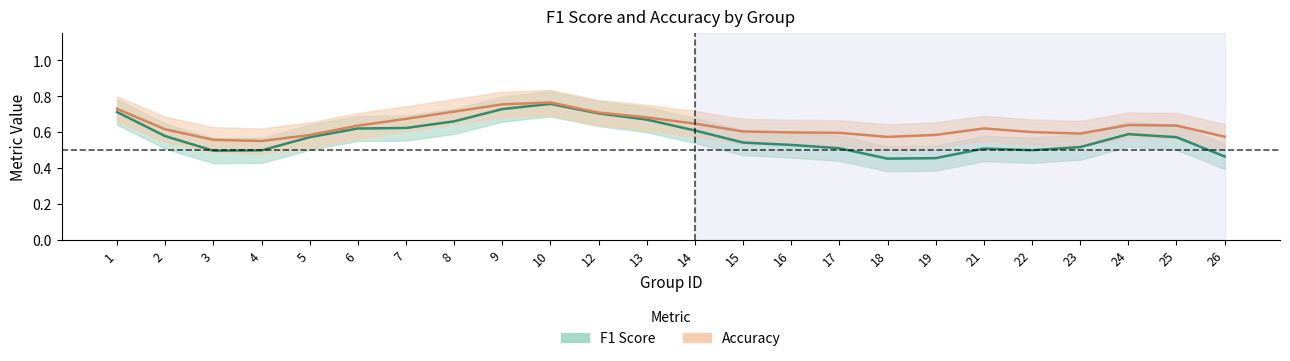

Read the Accuracy value at 5.

0.6